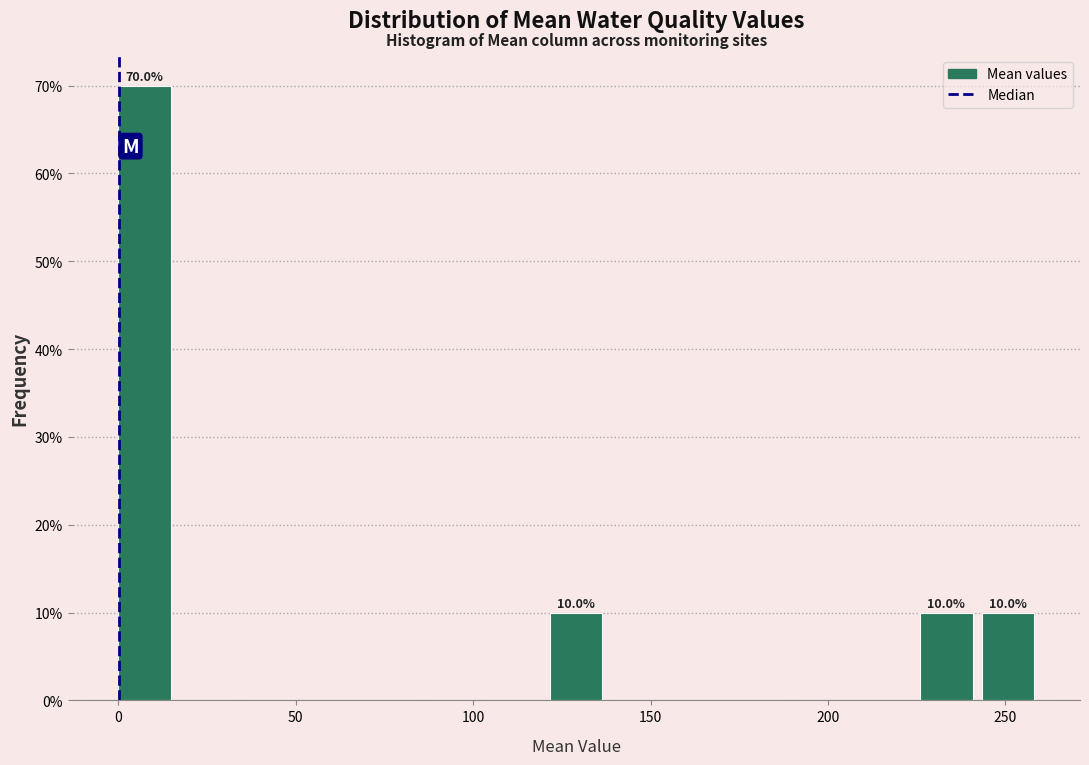

Read against the x-axis, roughly where is the centre of the tallest bar?

5